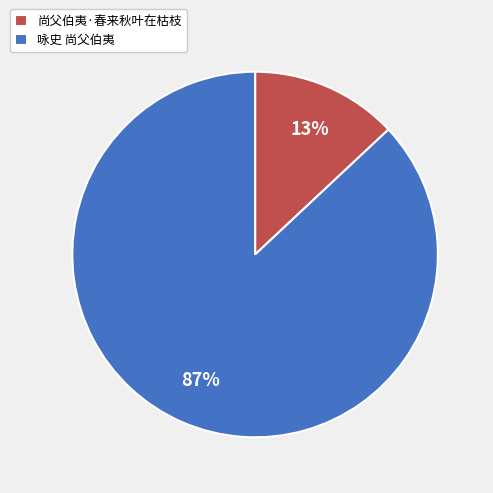

Which category accounts for the majority?

咏史 尚父伯夷